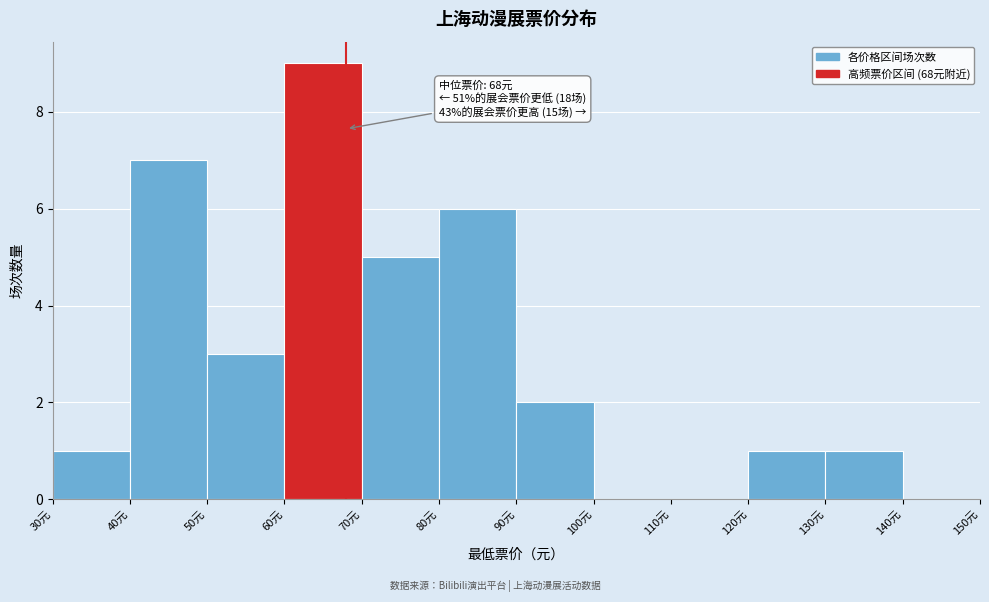

Over which range of the x-axis is the bar tallest?

60 to 70